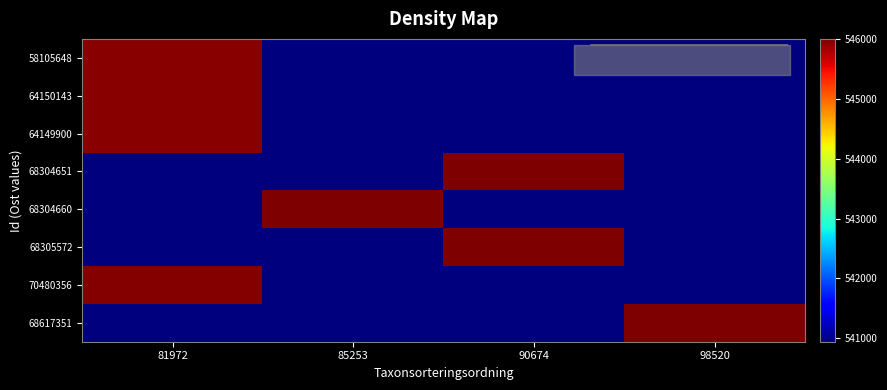

At which category is the sum across all series the highest?

81972